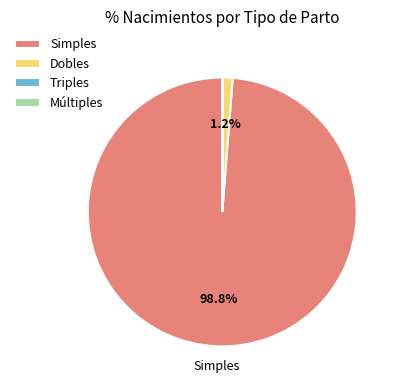

The Simples slice represents 89% of the pie. True or false?

False